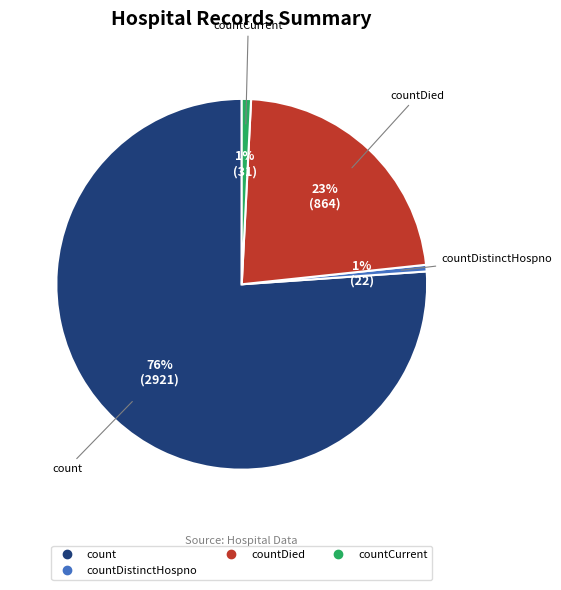

To the nearest percent, what is the average slice percentage?

25%